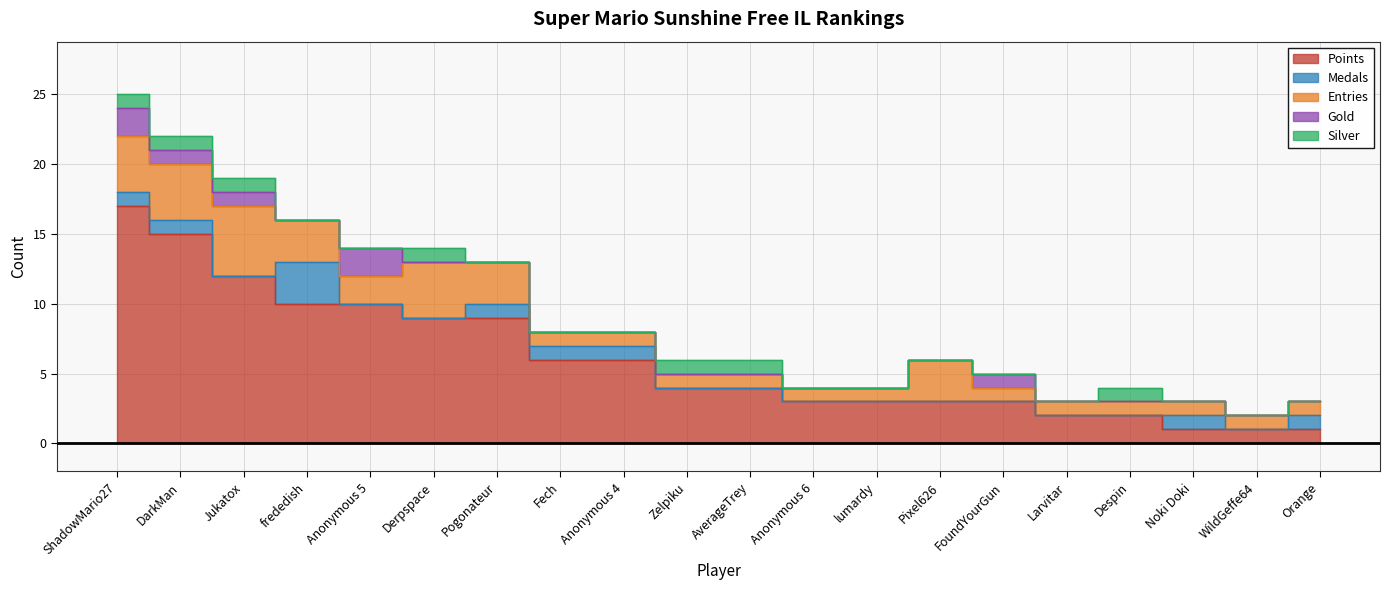

Which series has the largest total across all categories?

Points